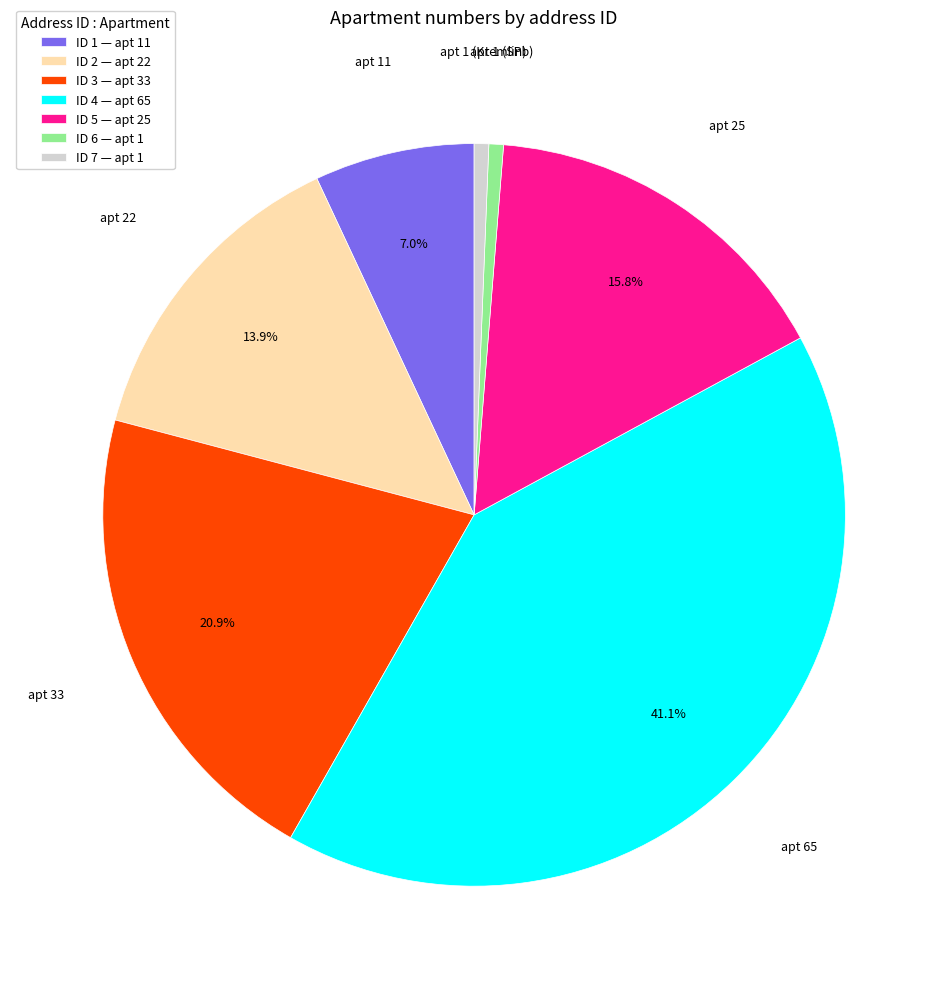

Is ID 5 — apt 25 the majority of the pie?

No